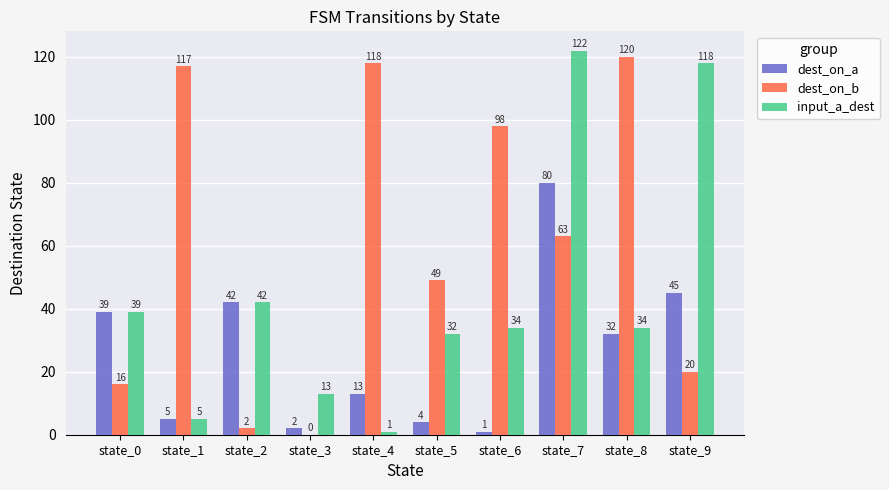

Which category has the highest value in the input_a_dest series?

state_7